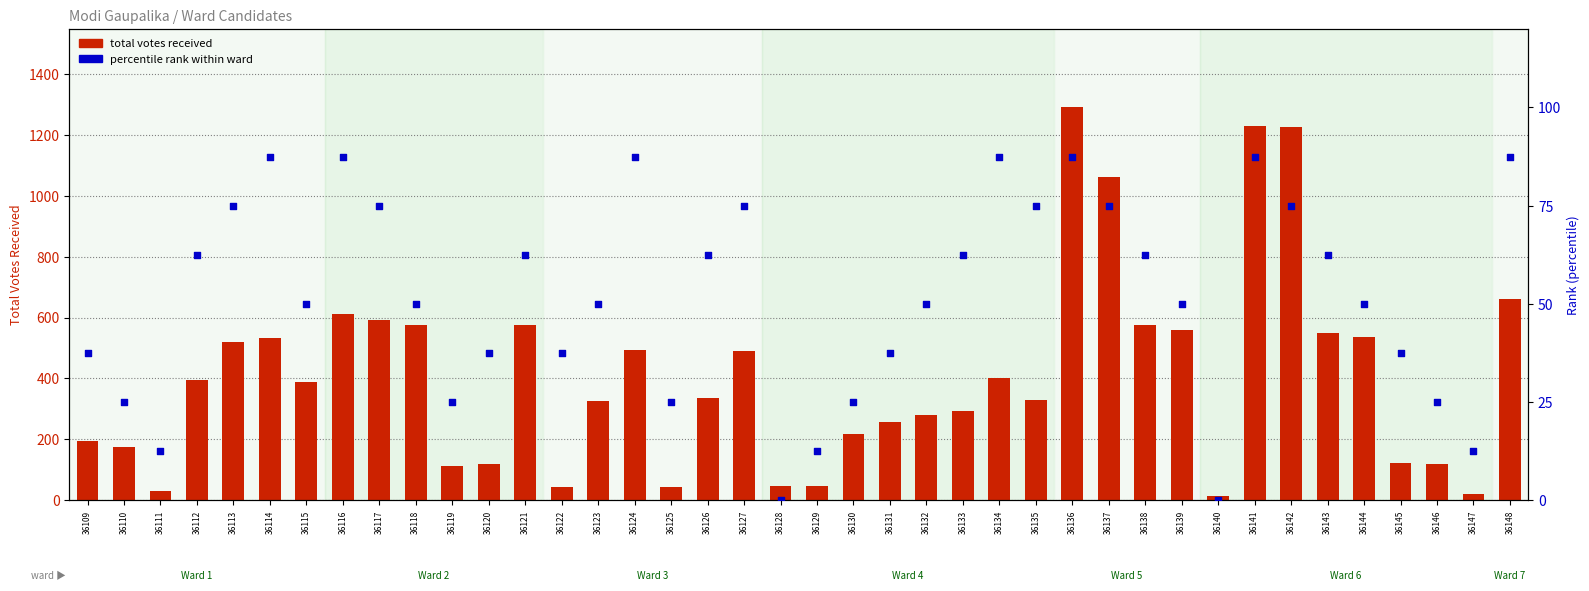

At which category is the sum across all series the highest?

36136